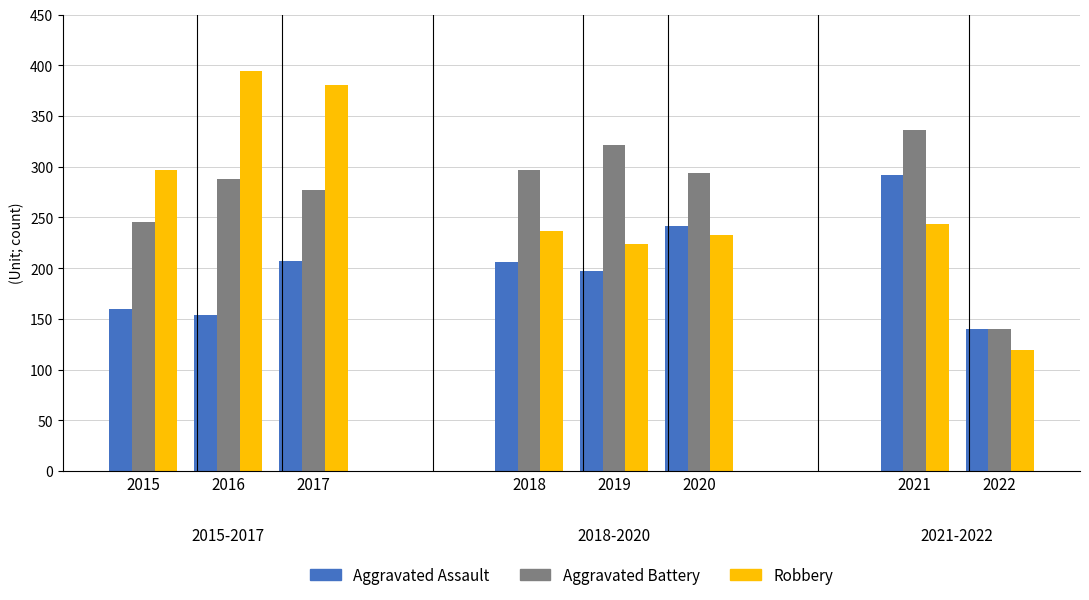

Which category has the highest value in the Aggravated Battery series?

2021